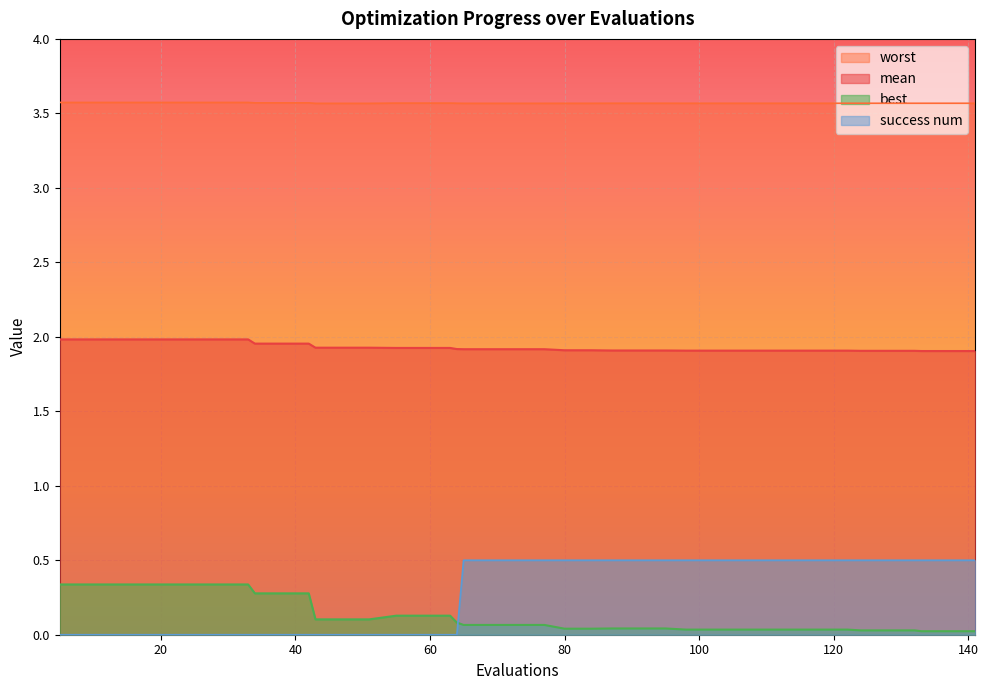

What is the average value of the best series?

0.1